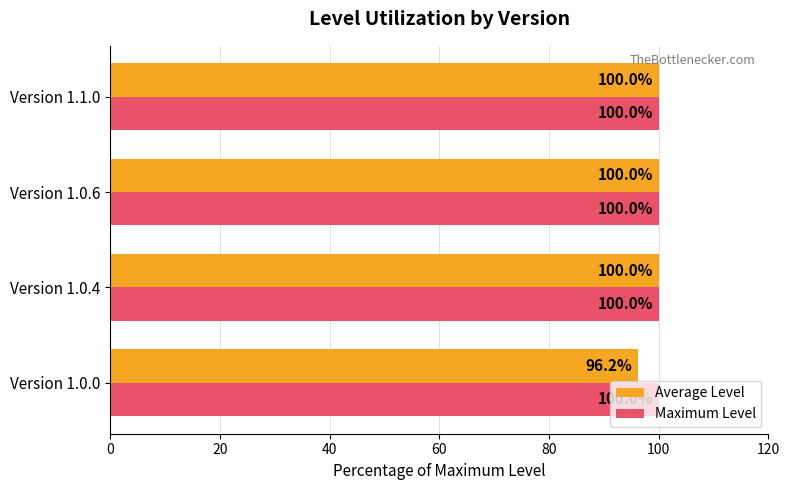

At which category does the chart reach its minimum across all series?

Version 1.0.0